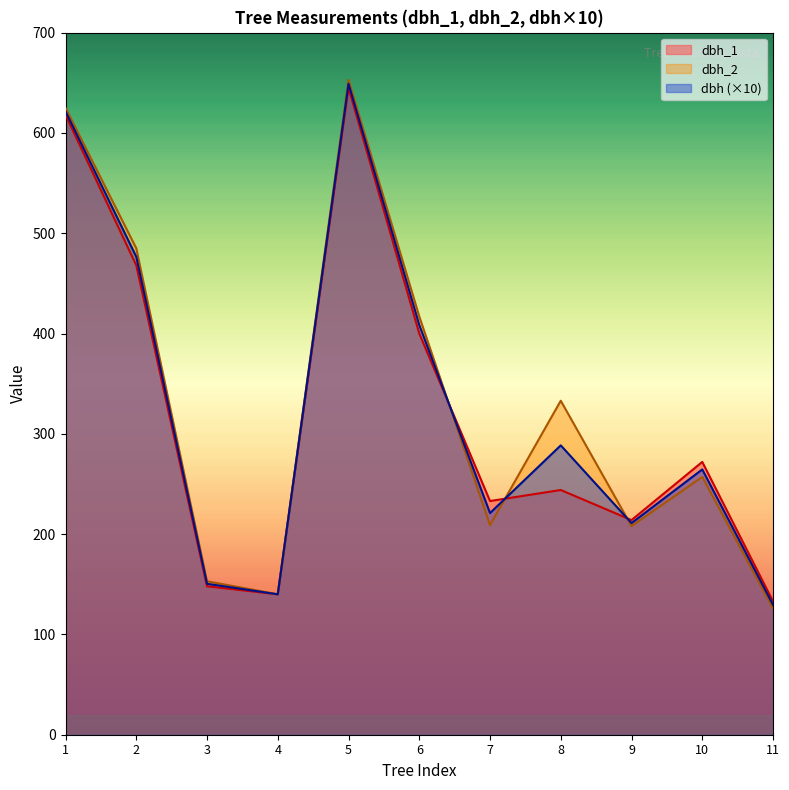

What is the minimum value for dbh (×10)?

129.5